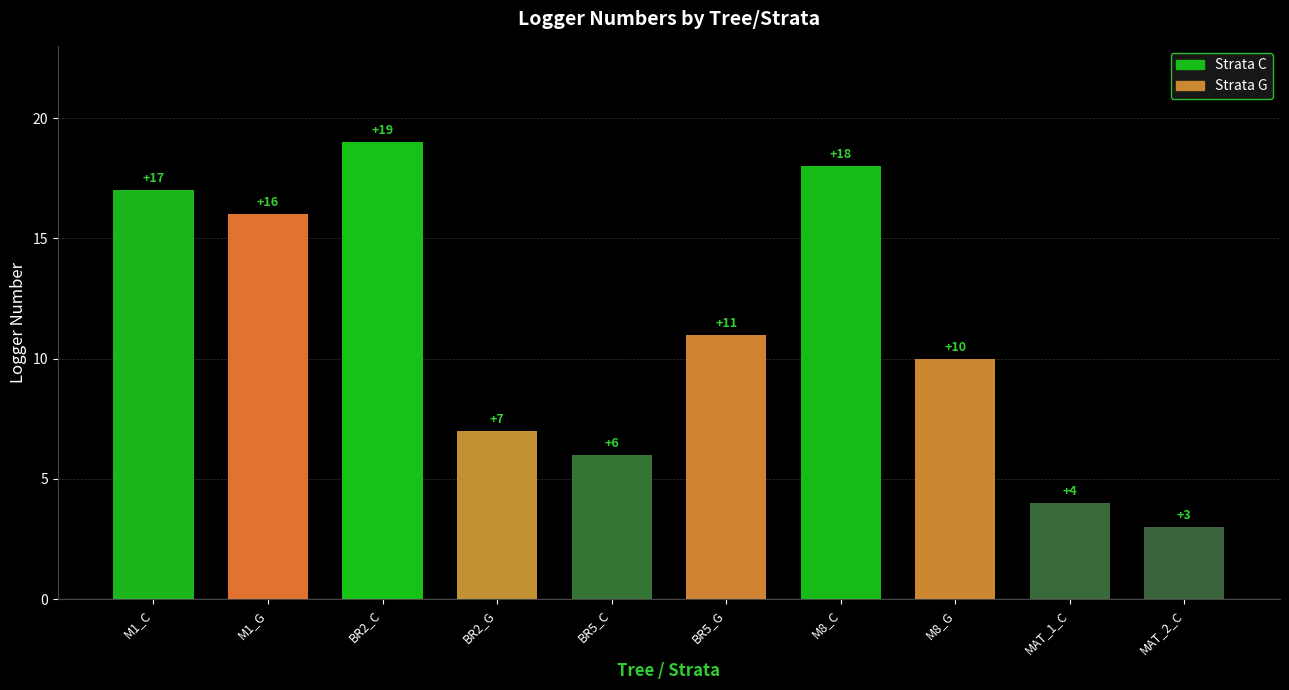

Rank the categories by value from highest to lowest.

BR2_C, M8_C, M1_C, M1_G, BR5_G, M8_G, BR2_G, BR5_C, MAT_1_C, MAT_2_C